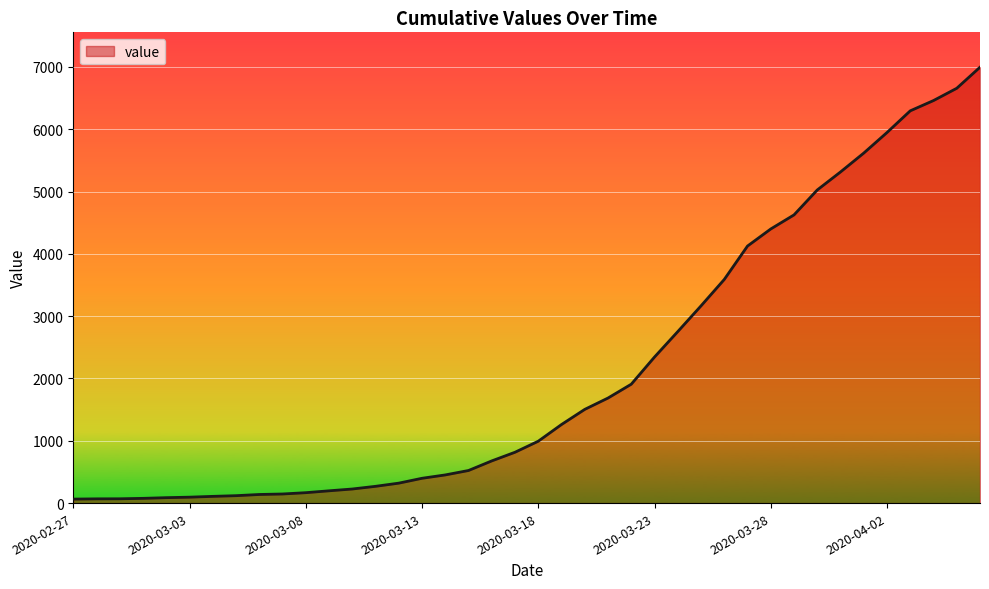

What is the greatest value displayed?

6995